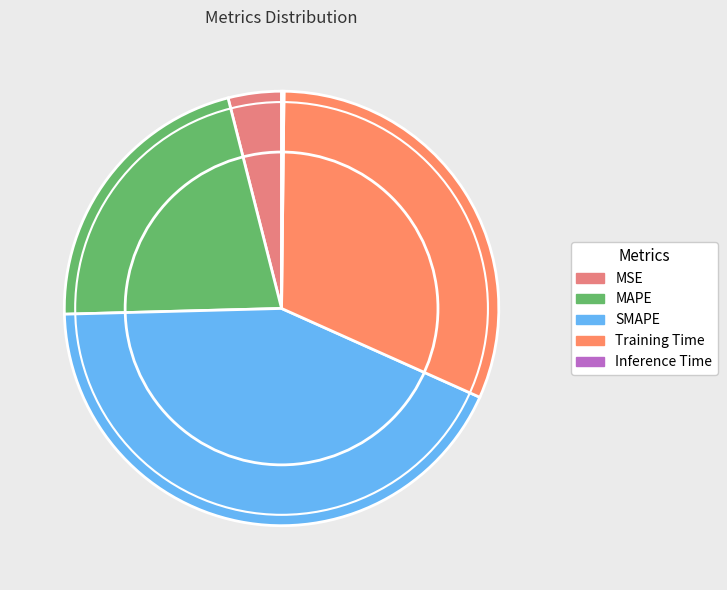

True or false: MSE accounts for 4% of the total.

True